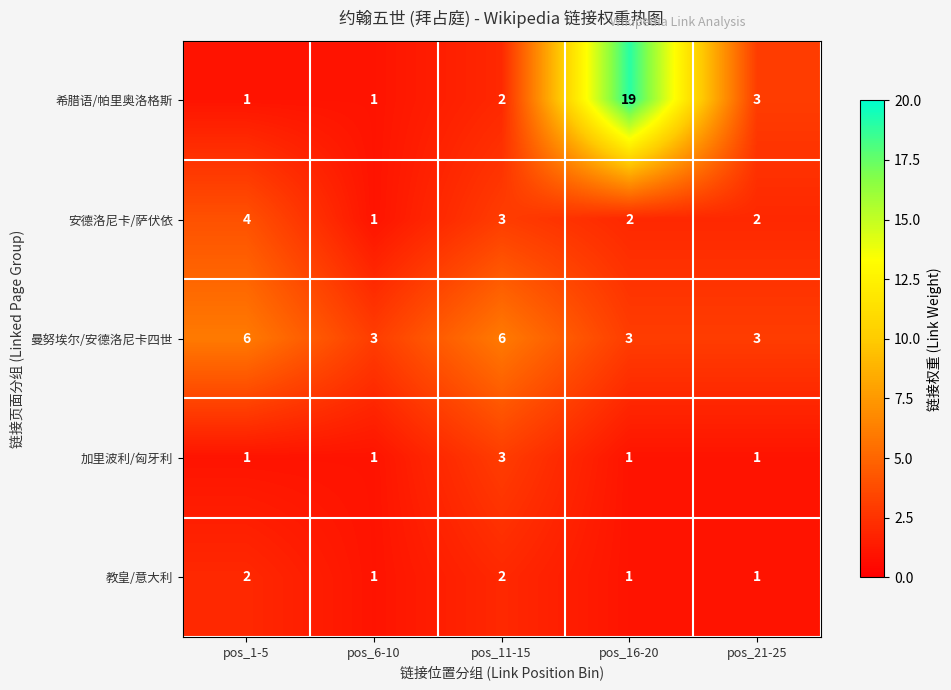

True or false: 教皇/意大利 has a value of 1 at pos_1-5.

False